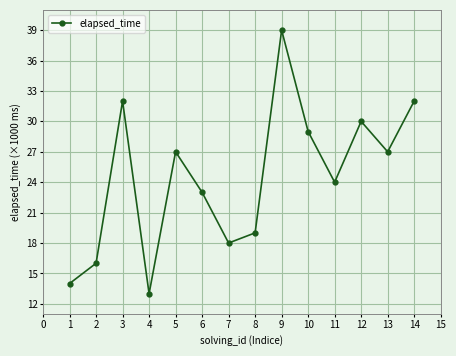

How many points are higher than both their immediate neighbors (excluding endpoints)?

4